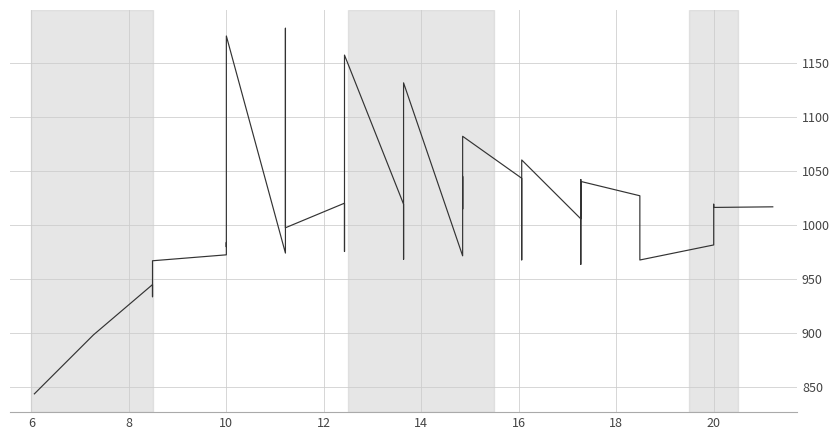

What is the sum of all values?

40467.9